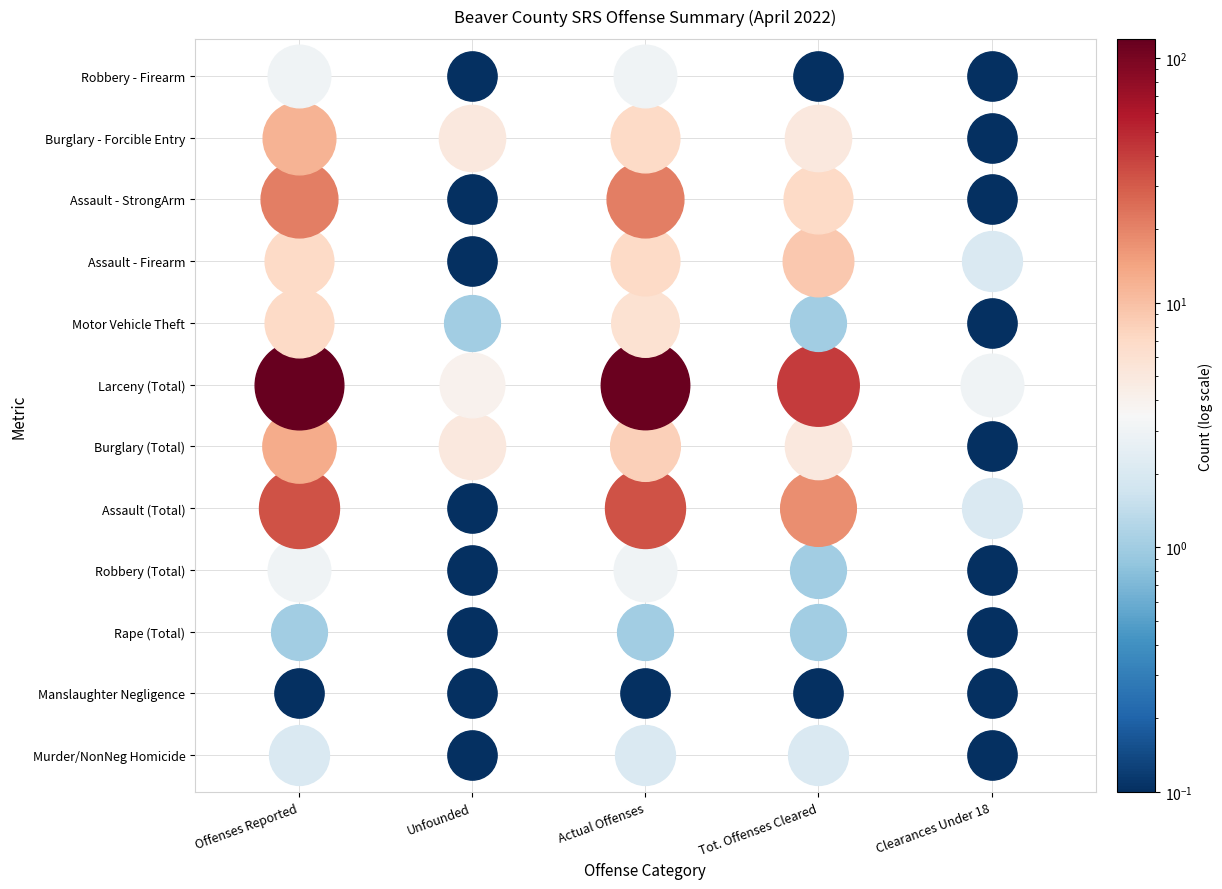

Between Clearances Under 18 and Actual Offenses, which is larger?

Actual Offenses